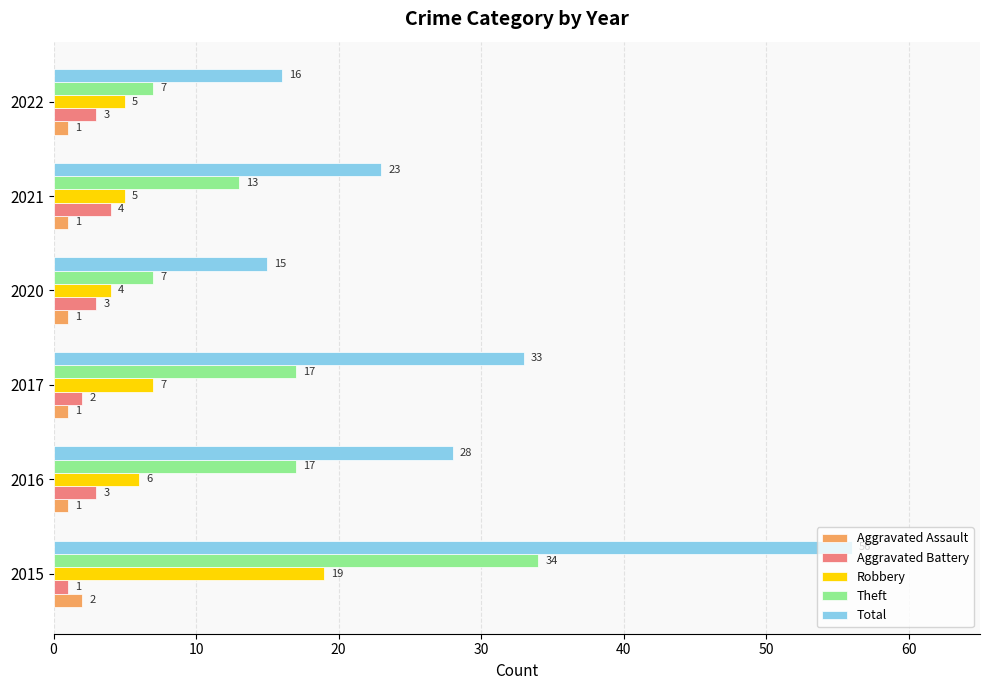

What is the maximum value for Robbery?

19